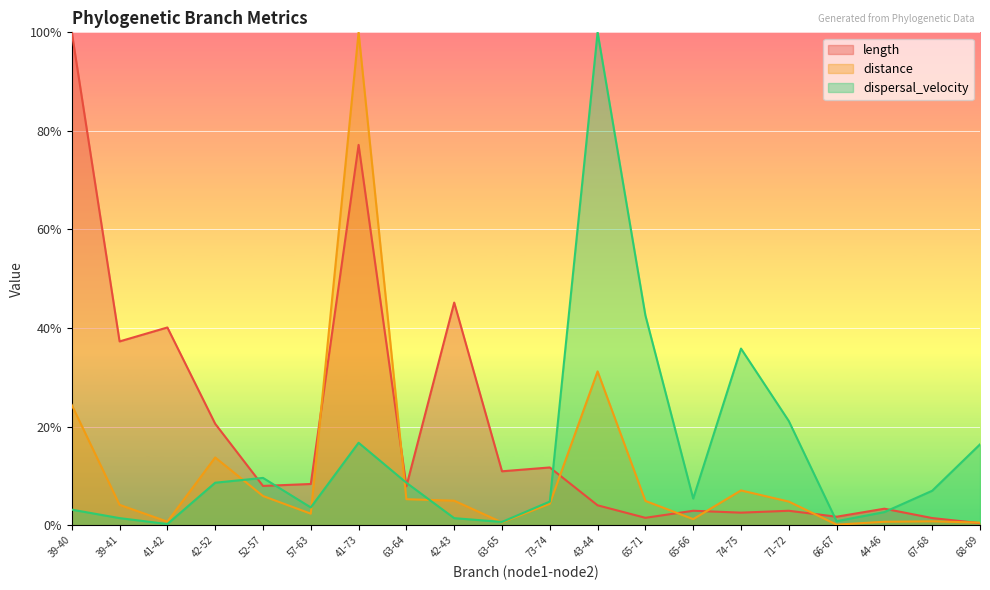

The value of distance at 68-69 is 30.0. True or false?

False